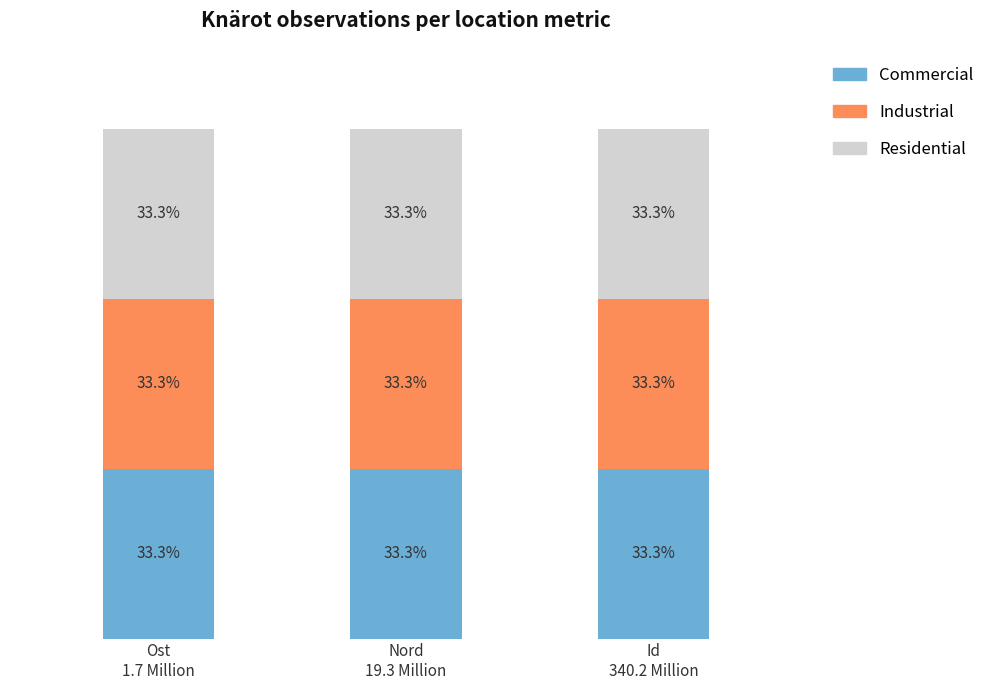

What is the total value across all series at Nord
19.3 Million?

100.0